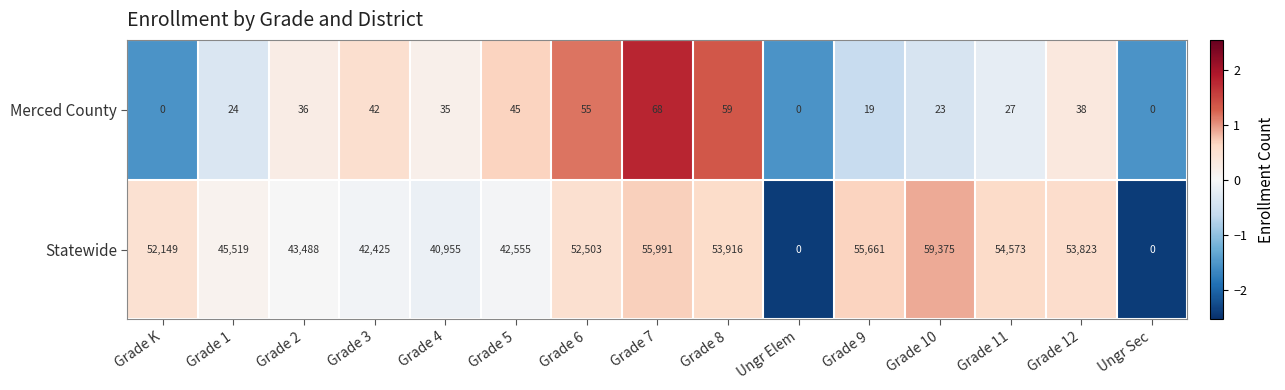

The value of Statewide at Grade 7 is 55991. True or false?

True